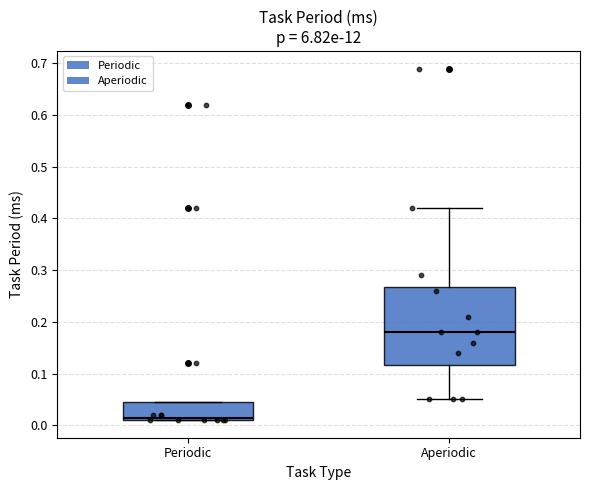

Where does the median line of the box for Periodic sit on the y-axis? The values are not printed on the chart, so give them approximately, as read against the axis.

0.02